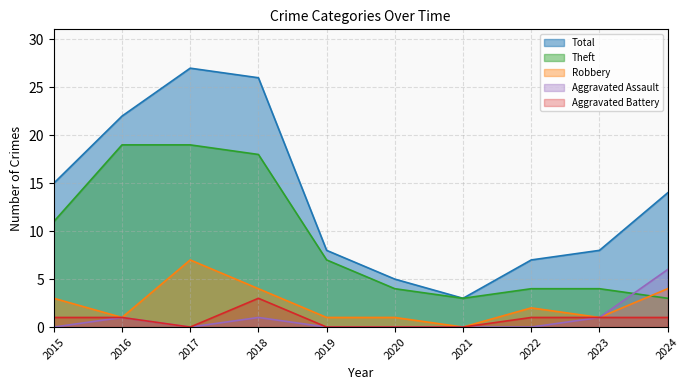

What is the difference between the highest and lowest values at 2022?

7